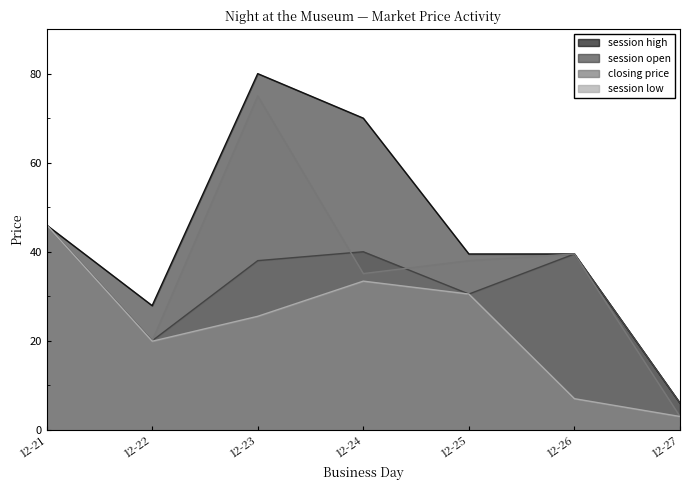

True or false: session open has a value of 9.6 at 12-22.

False